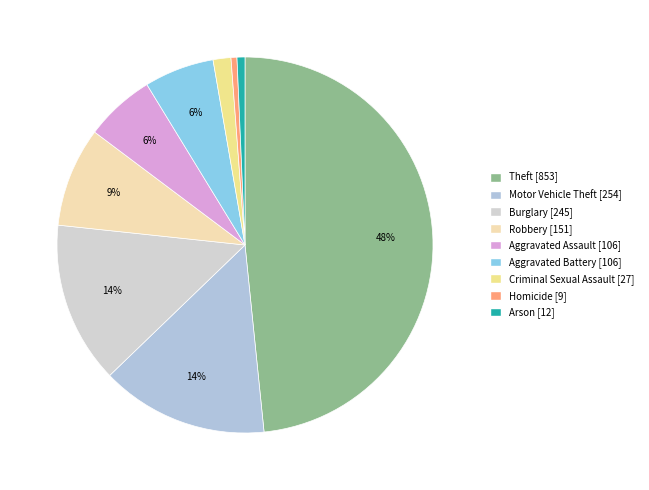

Rank the categories by value from highest to lowest.

Theft, Motor Vehicle Theft, Burglary, Robbery, Aggravated Assault, Aggravated Battery, Criminal Sexual Assault, Arson, Homicide